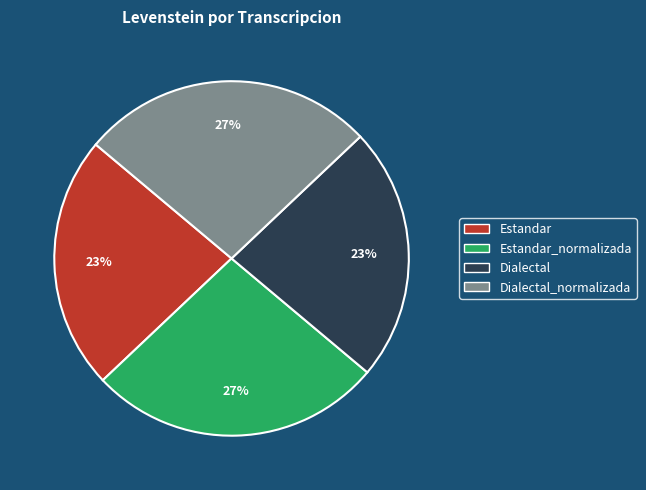

Does any single category account for the majority?

No